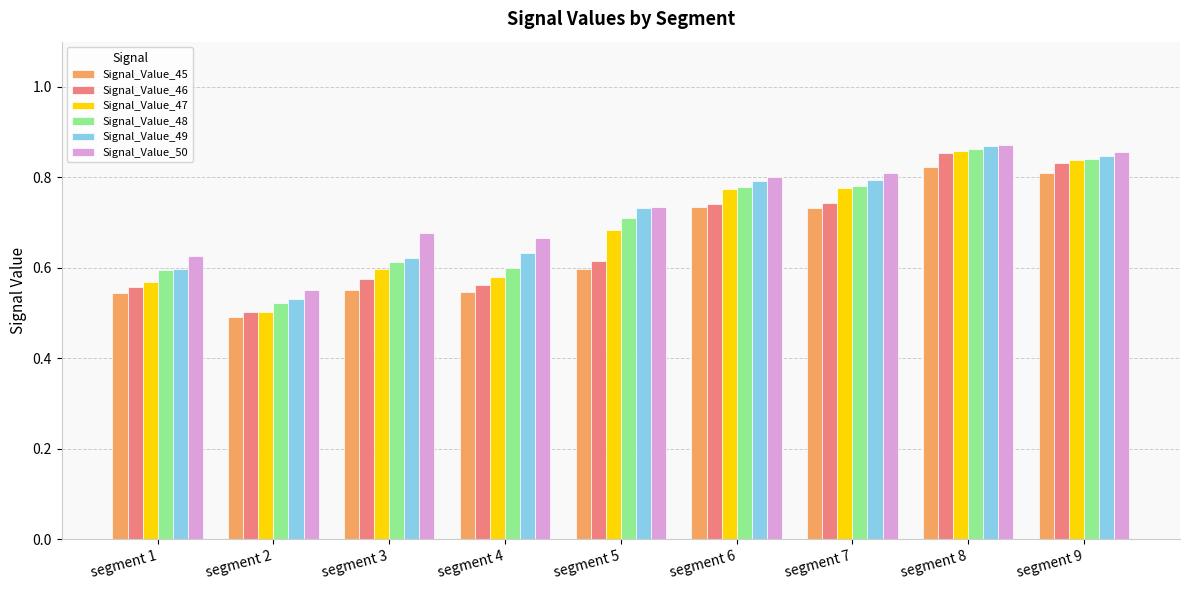

Which label corresponds to the smallest value in the chart?

segment 2